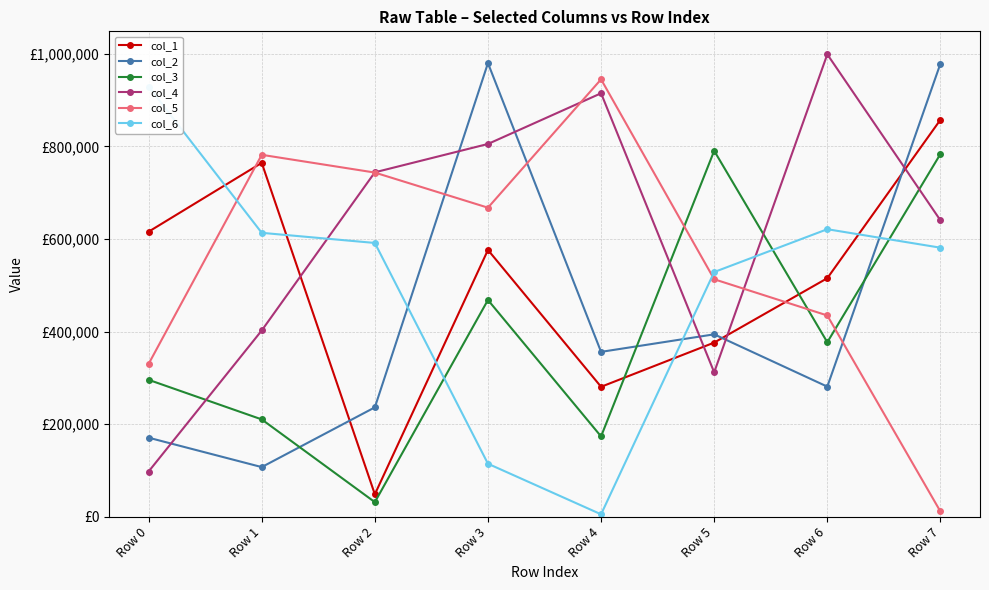

In col_6, how many points are lower than both neighbors (excluding endpoints)?

1